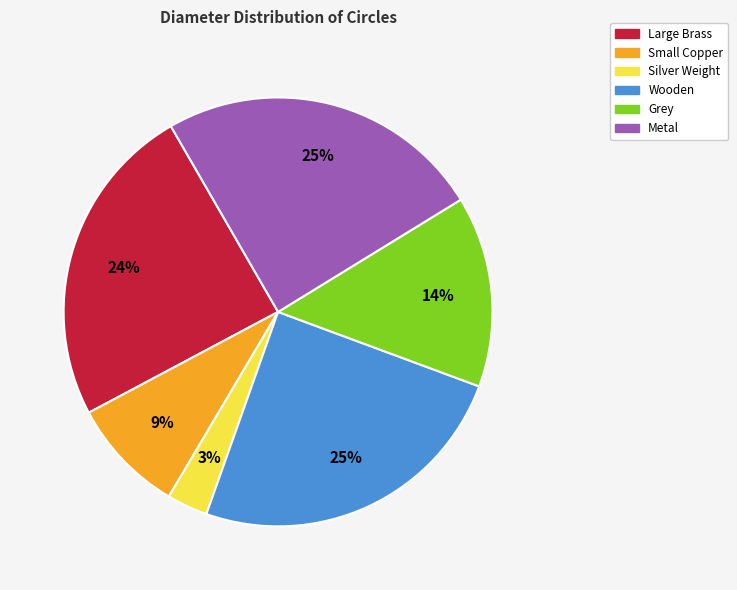

Which category has the smallest portion of the pie?

Silver Weight